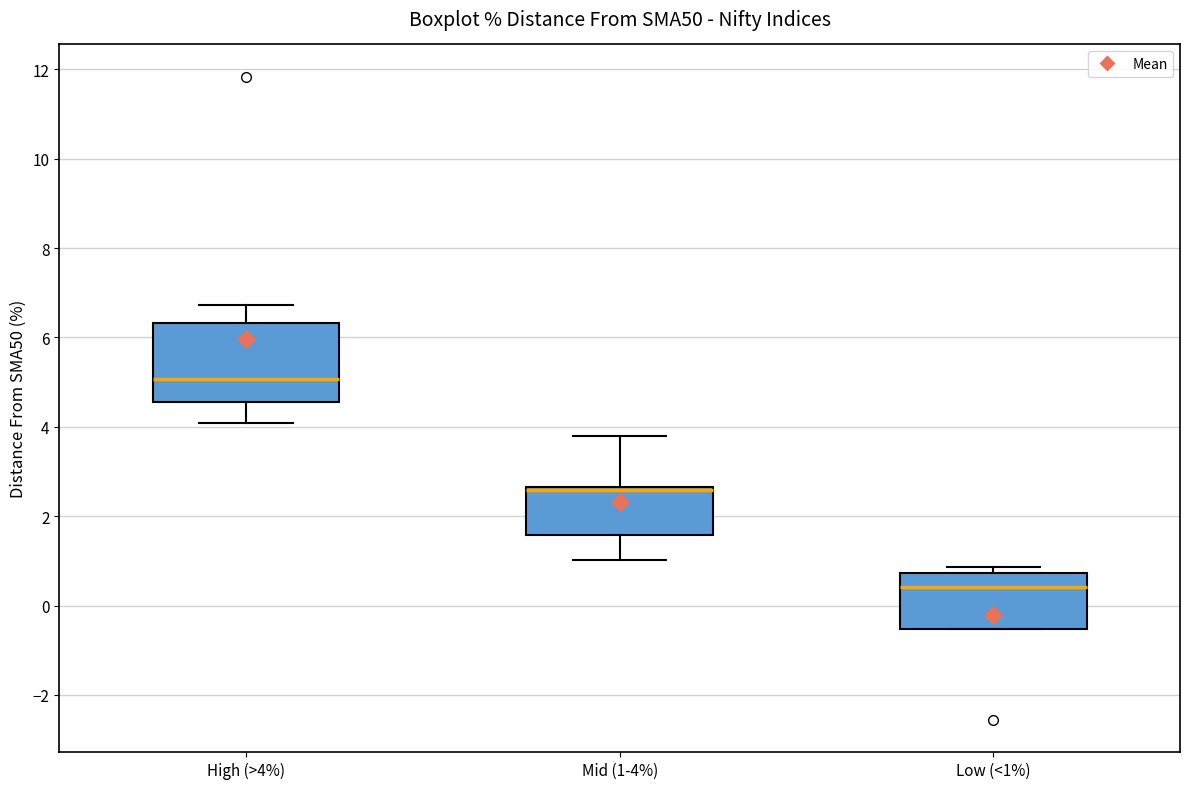

Reading left to right, read every box against the y-axis: the position of its median line, the range the box covers, and the ends of its whiskers. The values are not printed on the chart, so give them approximately, as read against the axis.

High (>4%): median 5.0, box 4.6 to 6.4, whiskers 4.0 to 6.8
Mid (1-4%): median 2.6 (just below the box's upper edge), box 1.6 to 2.6, whiskers 1.0 to 3.8
Low (<1%): median 0.4, box -0.6 to 0.8, whiskers -0.6 to 0.8 (just above the box's upper edge)